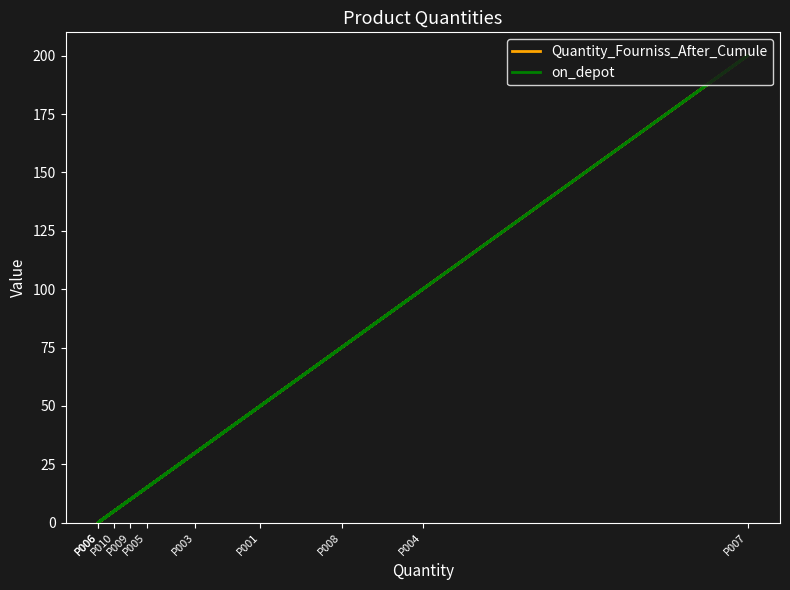

What is the average value of the Quantity_Fourniss_After_Cumule series?

48